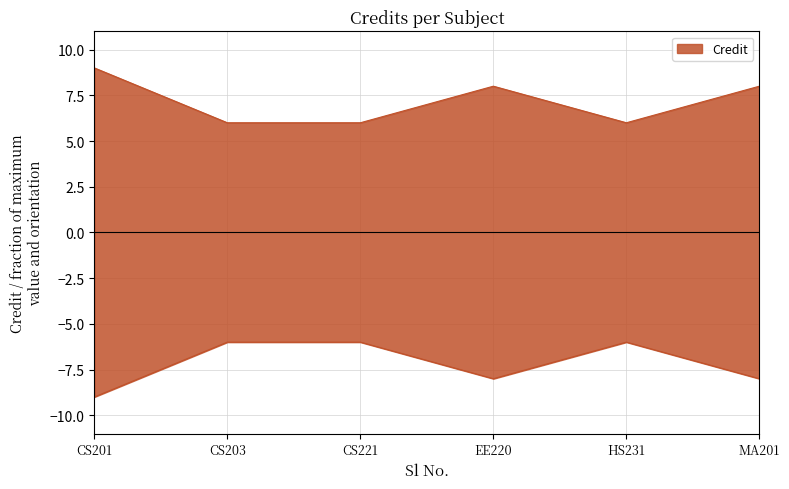

Reading right to left, extract all data points from this chart.

8	6	8	6	6	9